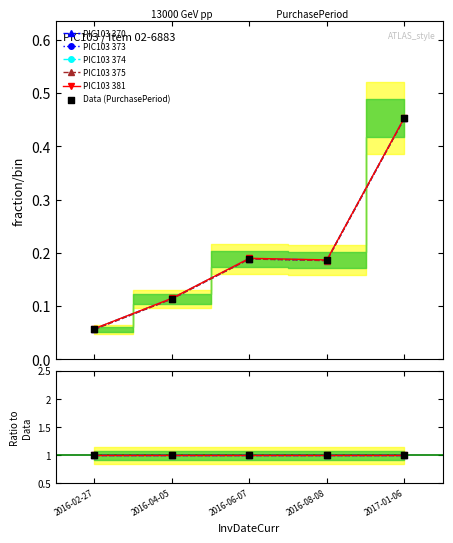

What is the change in value from 2016-04-05 to 2017-01-06?

+0.3